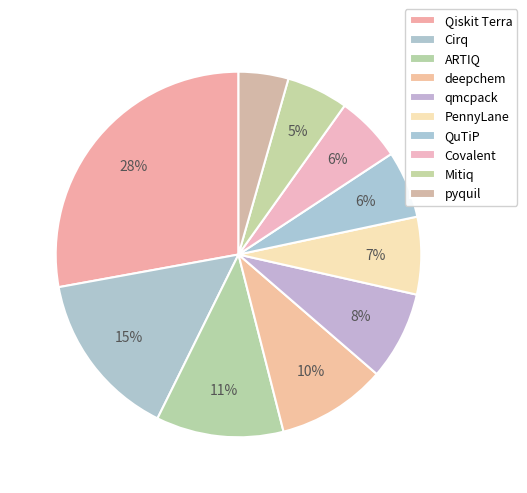

How many segments does this pie chart have?

10